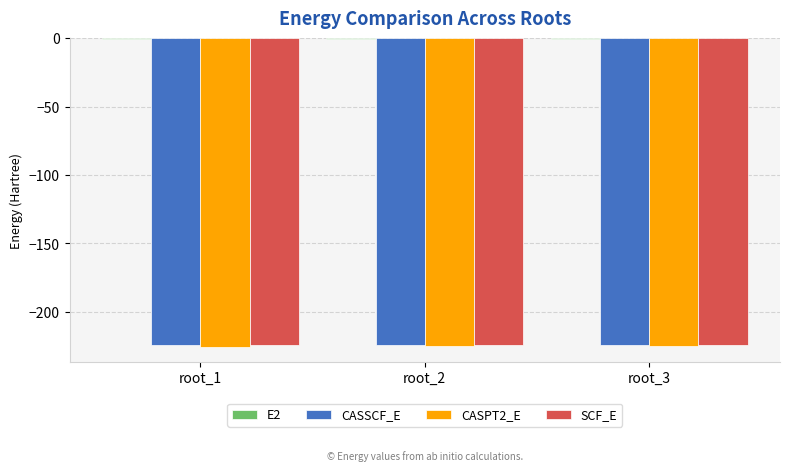

How many groups of bars are there?

3